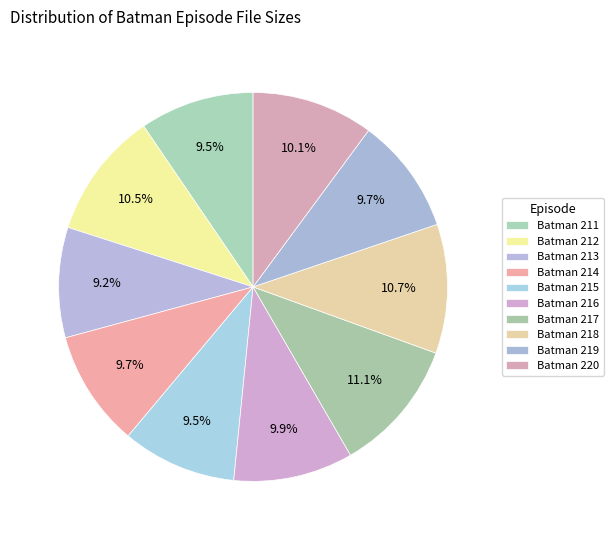

What is the total percentage of Batman 215 and Batman 216?

19.5%